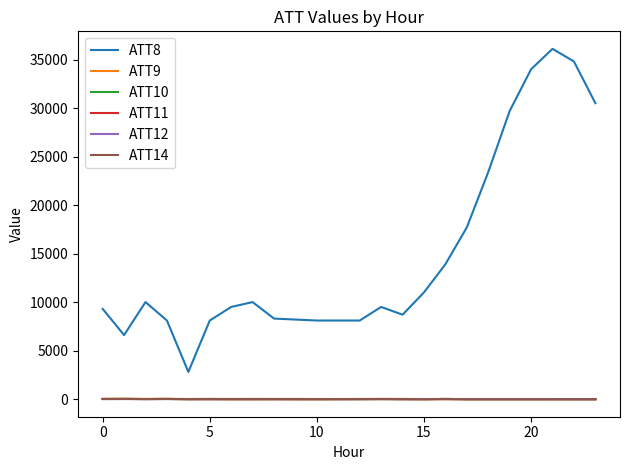

Which series has the largest total across all categories?

ATT8